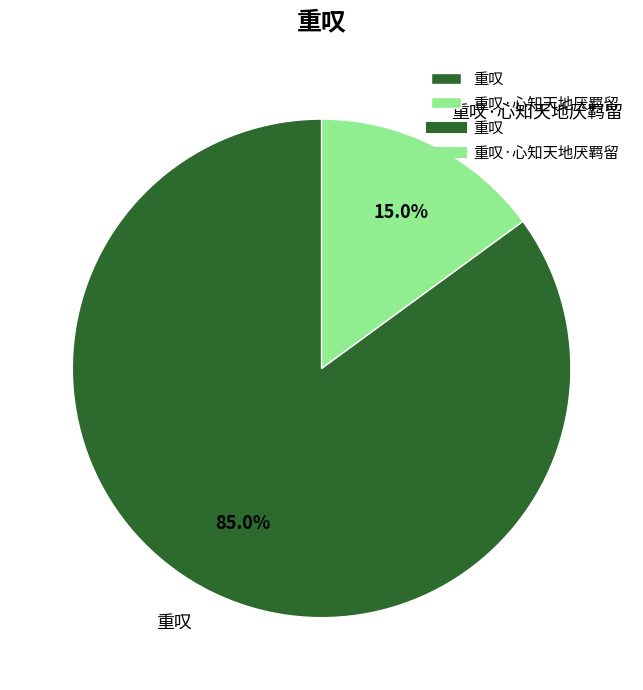

What percentage is NOT represented by 重叹?

15.0%